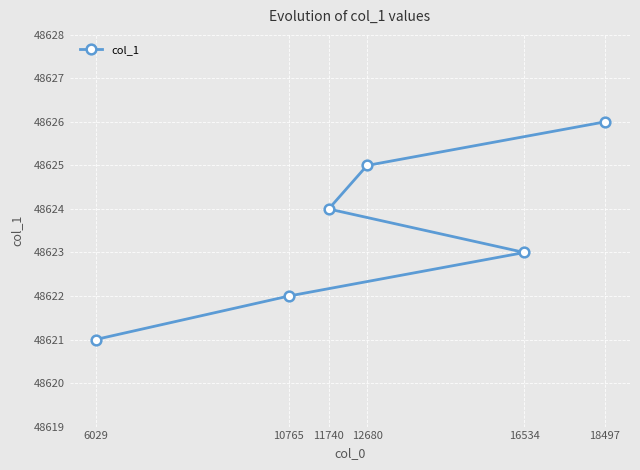

What is the maximum value shown in the chart?

48626